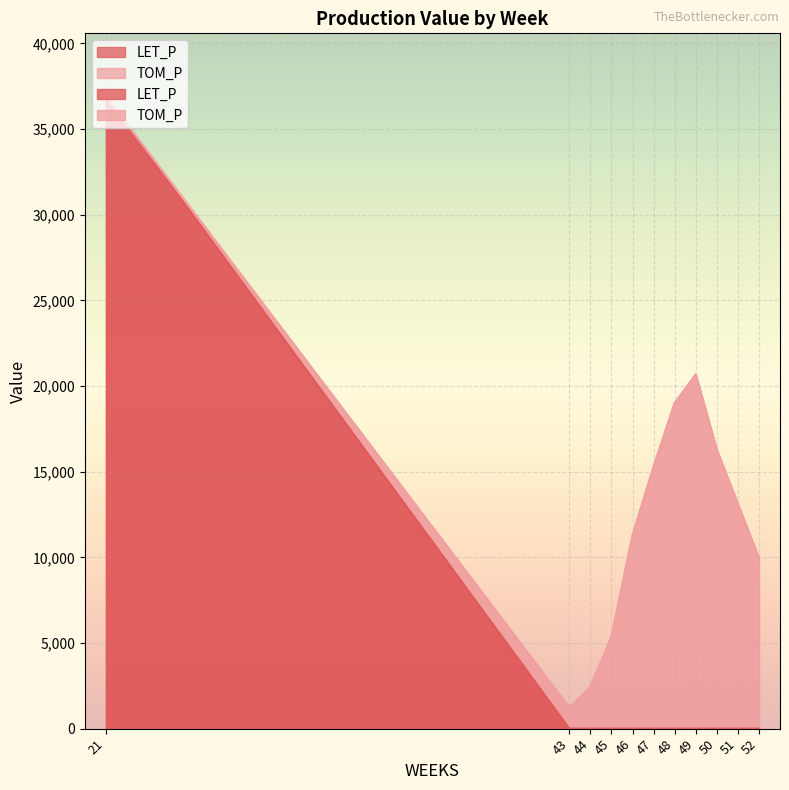

List the labels in order of value, smallest first.

43, 44, 45, 46, 47, 48, 49, 50, 51, 52, 21